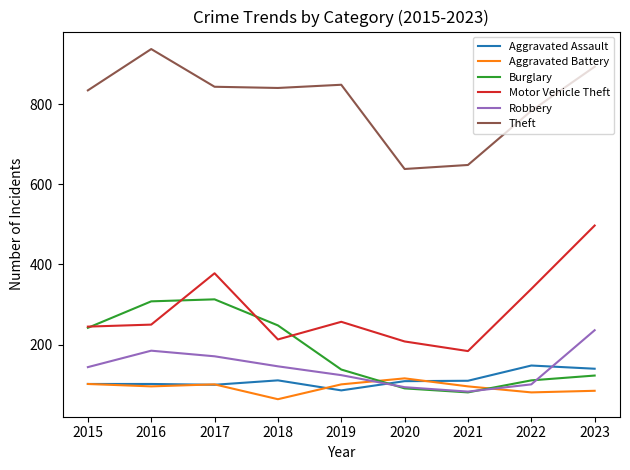

What is the highest value of the Robbery series?

236